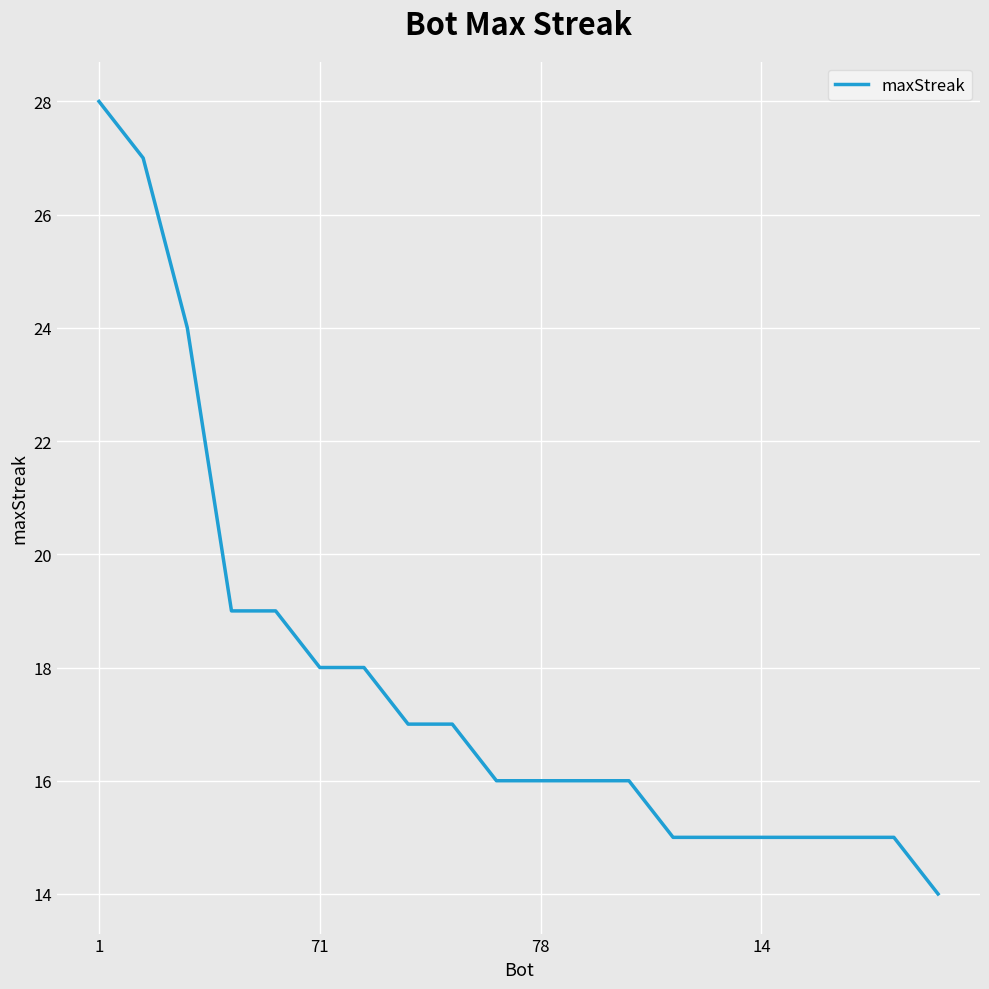

What is the difference between the maximum and minimum values?

14